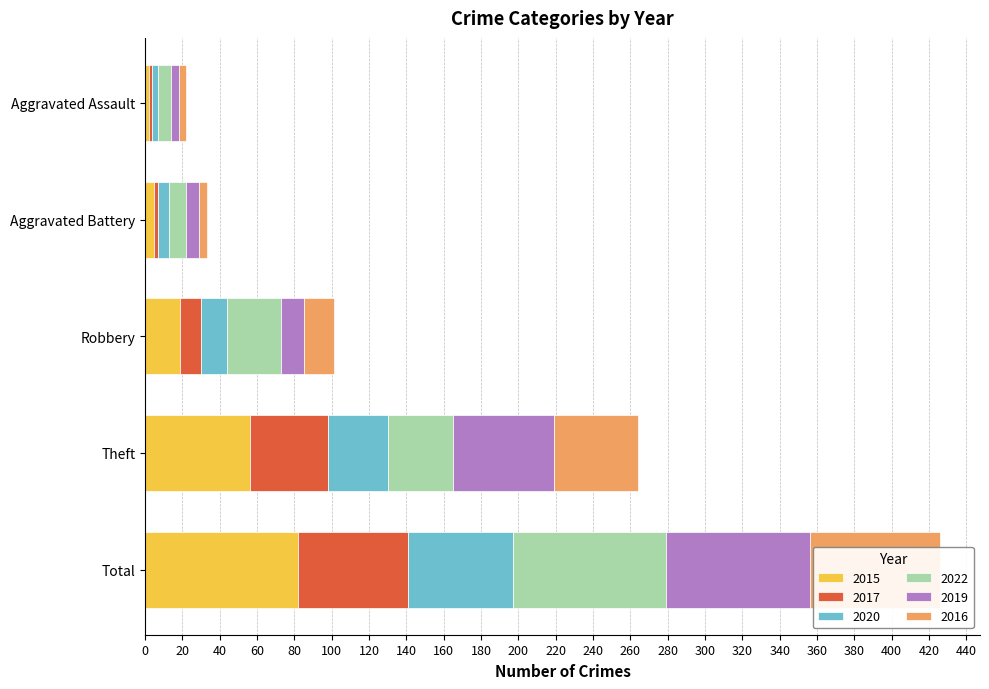

At Aggravated Battery, list the series in order from smallest to largest.

2017, 2016, 2015, 2020, 2019, 2022